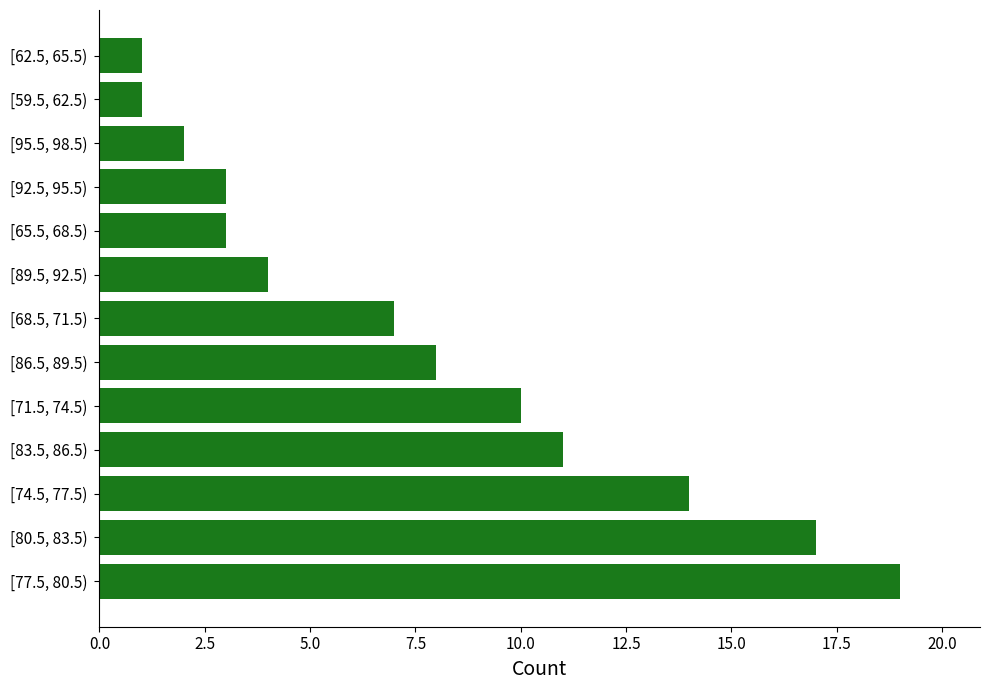

What is the difference between the second highest and second lowest values?

16